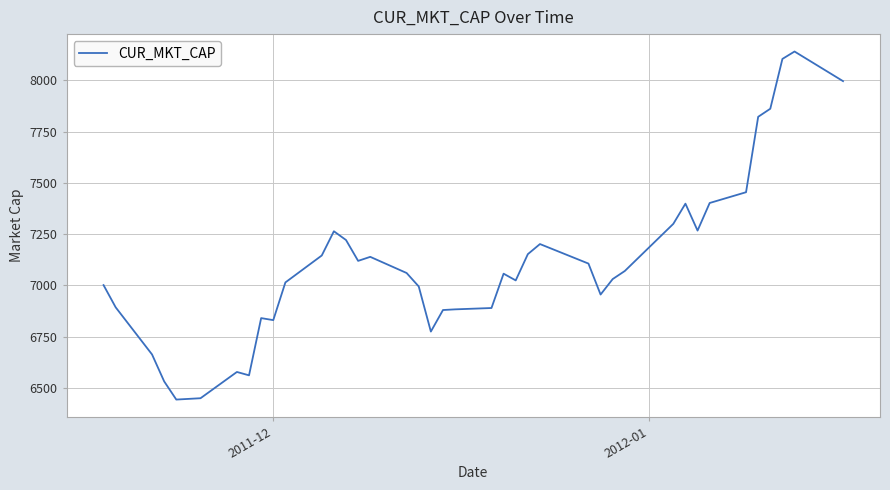

How many lines are shown in the chart?

1